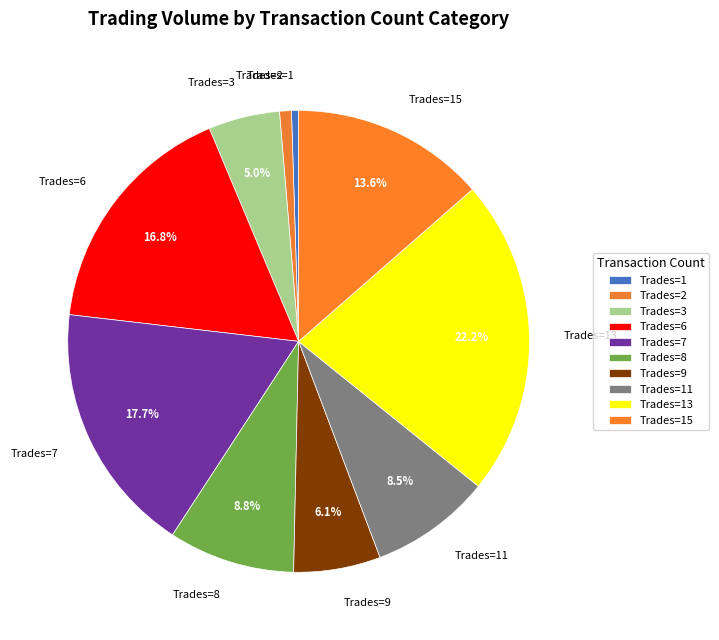

Which slice is the largest?

Trades=13